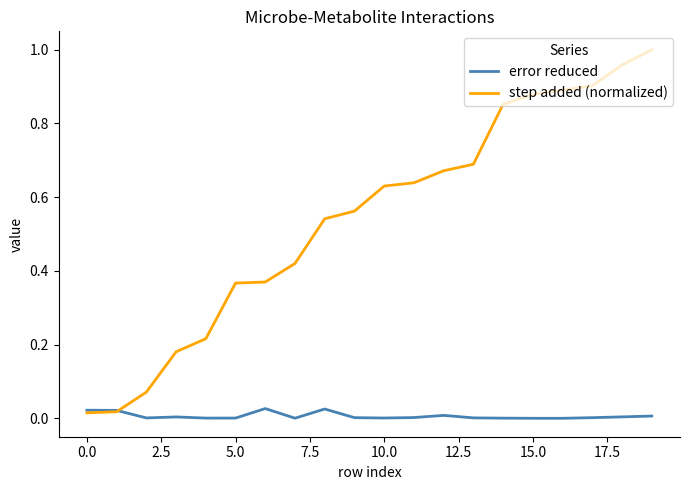

Which series has the largest range (max minus min)?

step added (normalized)